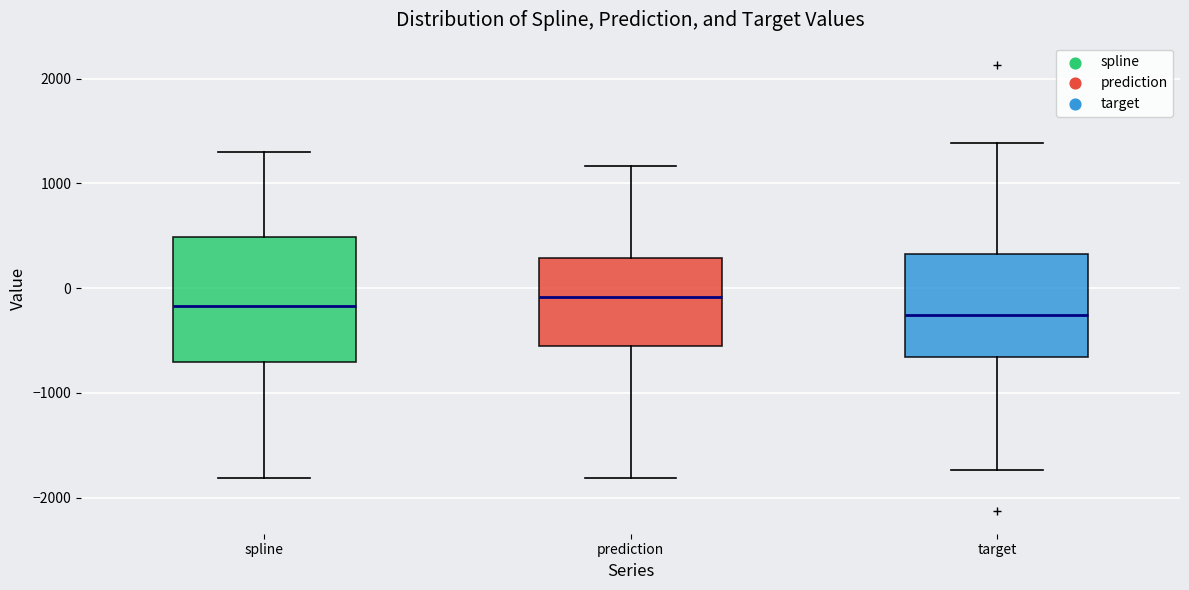

Reading left to right, read every box against the y-axis: the position of its median line, the range the box covers, and the ends of its whiskers. The values are not printed on the chart, so give them approximately, as read against the axis.

spline: median -200, box -700 to 500, whiskers -1800 to 1300
prediction: median -100, box -600 to 300, whiskers -1800 to 1200
target: median -300, box -700 to 300, whiskers -1700 to 1400